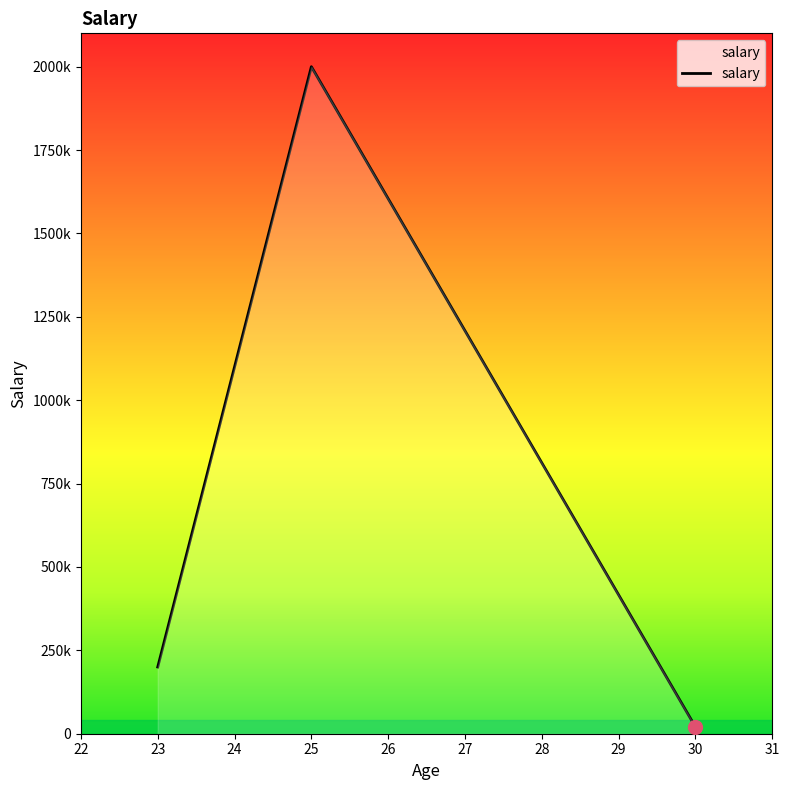

What is the maximum value shown in the chart?

2000000